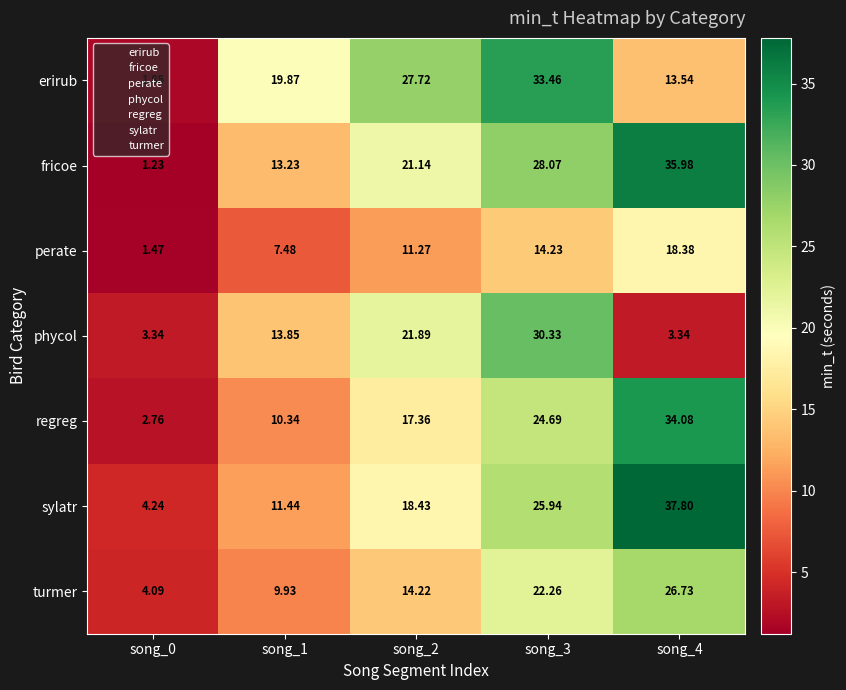

Which series has the largest range (max minus min)?

fricoe